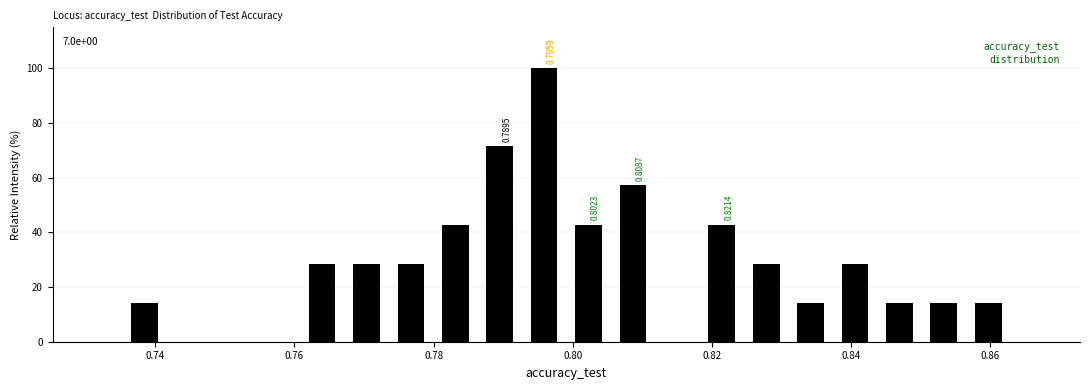

Read against the x-axis, roughly where is the centre of the tallest bar?

0.796